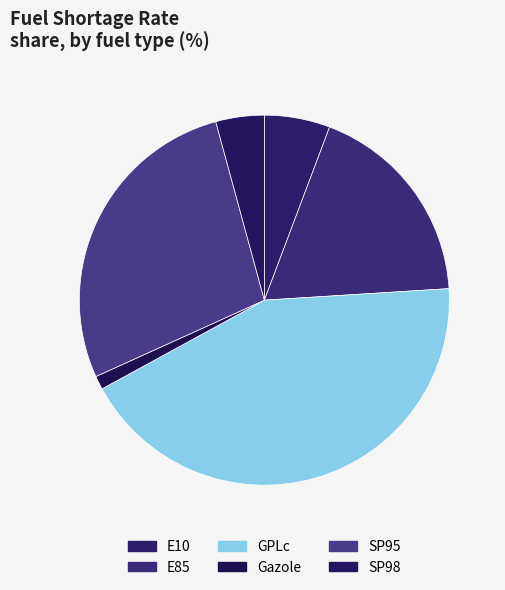

What percentage is the GPLc slice, to the nearest percent?

43%